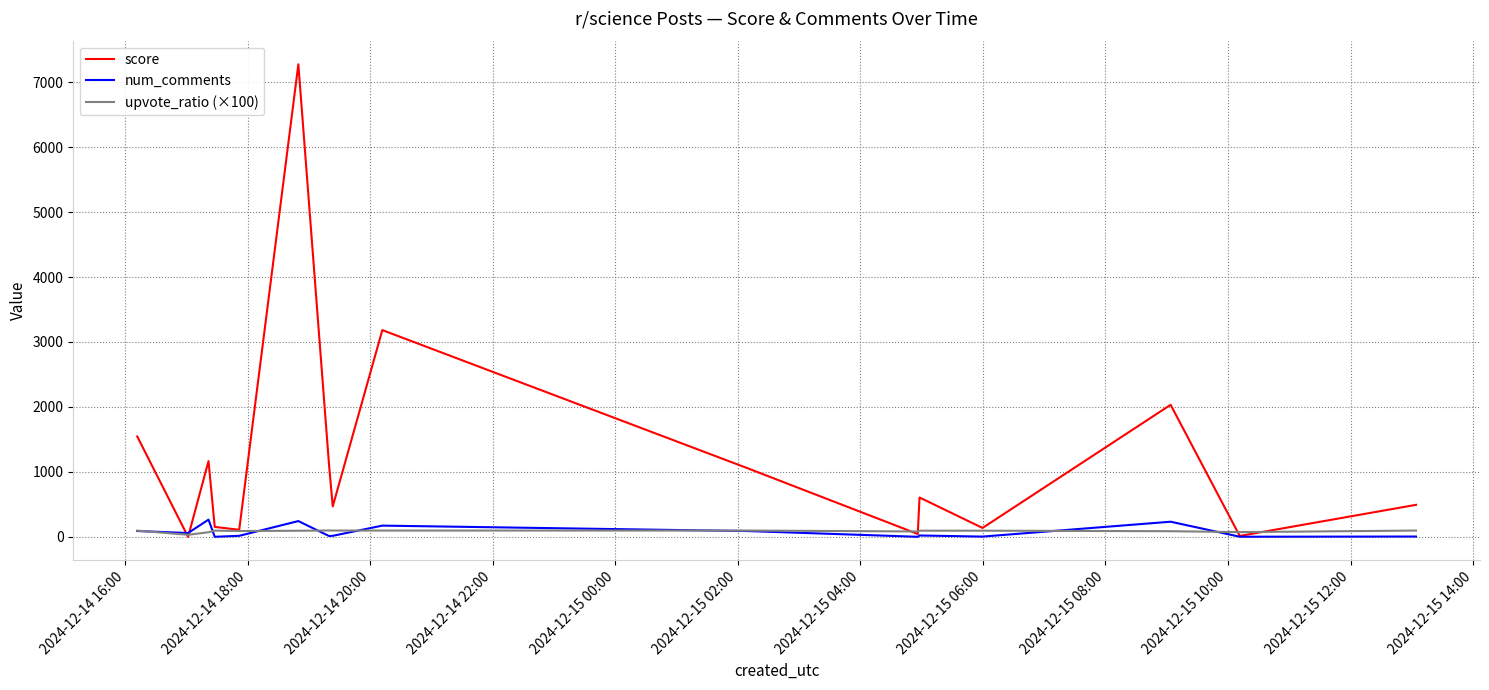

Which series has the largest total across all categories?

score